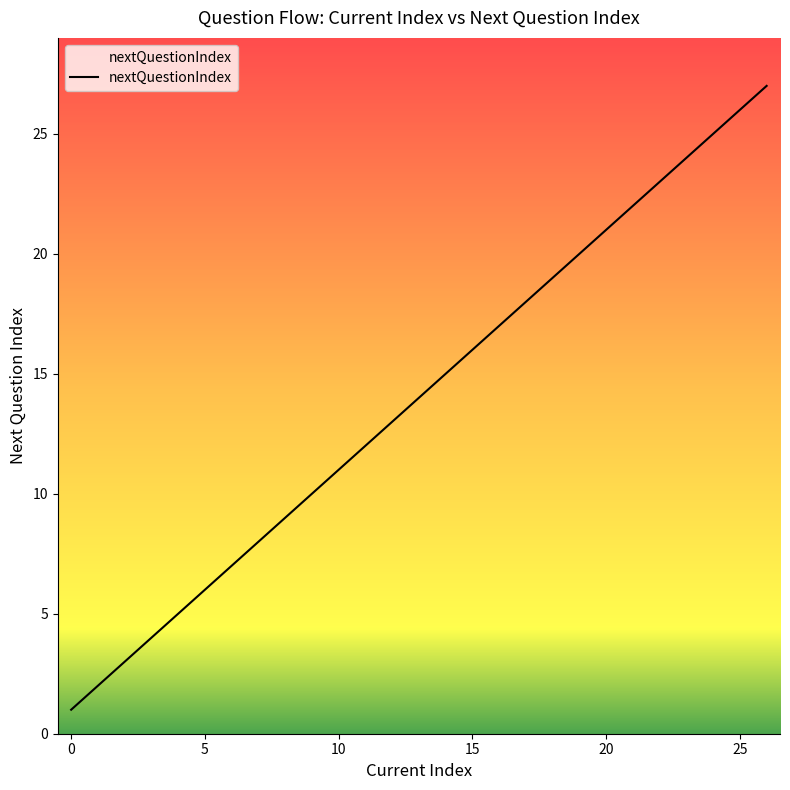

What is the difference between the maximum and minimum values?

26